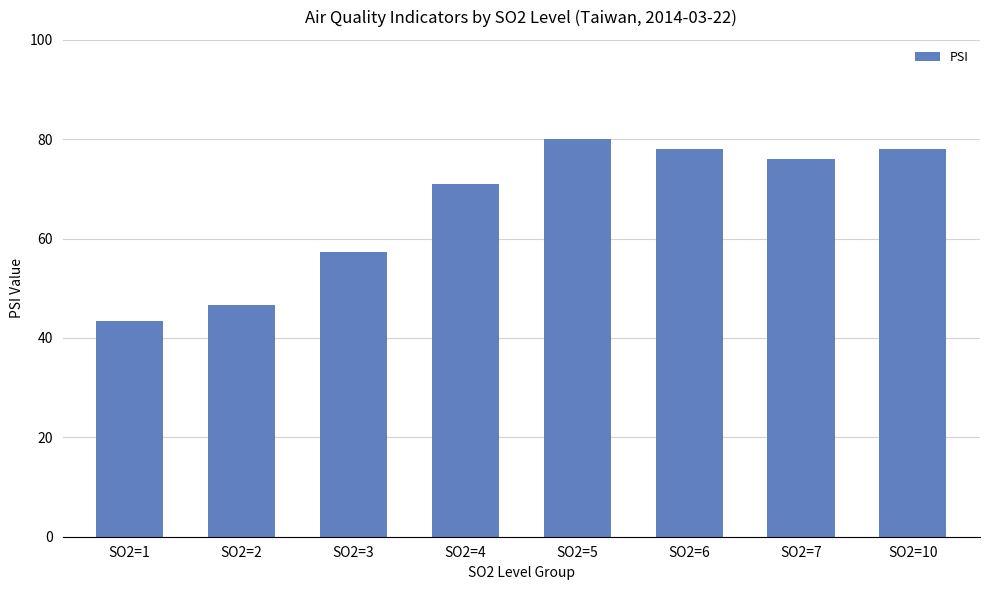

At which label is the value closest to 61?

SO2=3